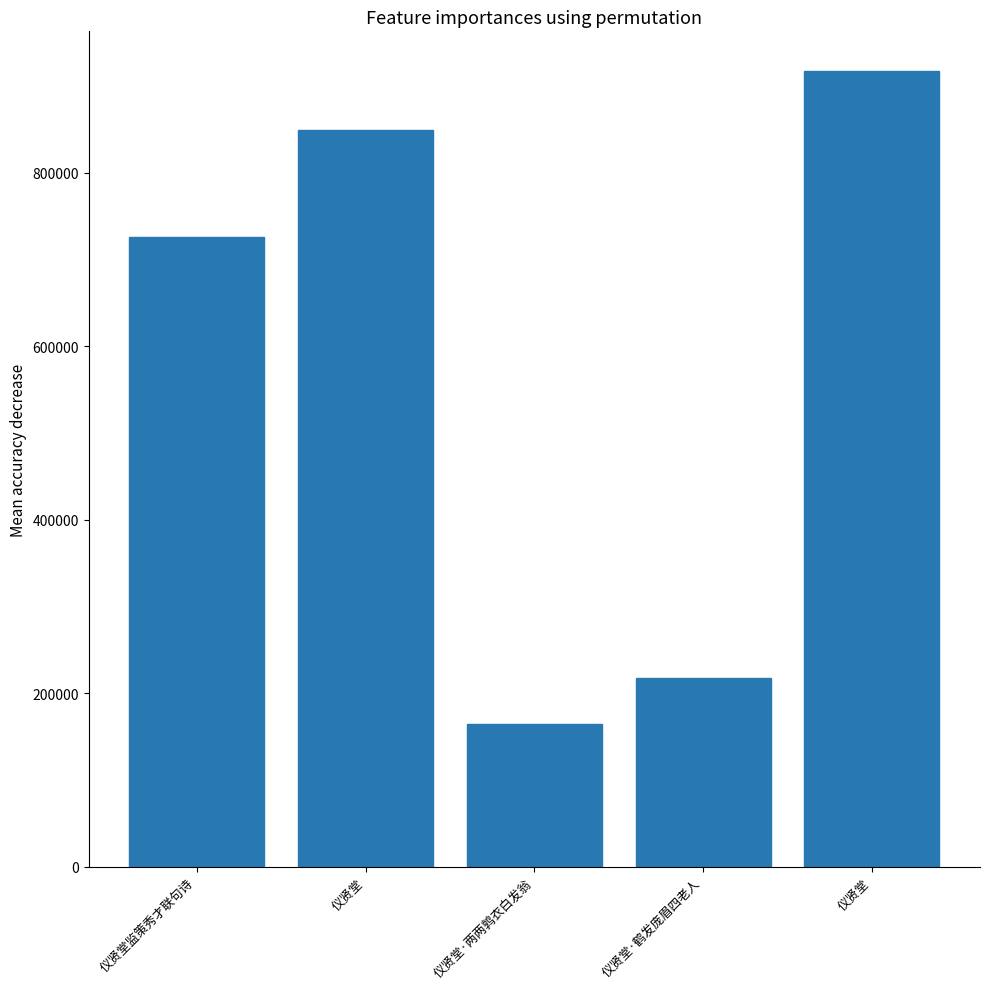

Rank the categories by value from lowest to highest.

仪贤堂·两两鹑衣白发翁, 仪贤堂·鹤发庞眉四老人, 仪贤堂监策秀才联句诗, 仪贤堂, 仪贤堂